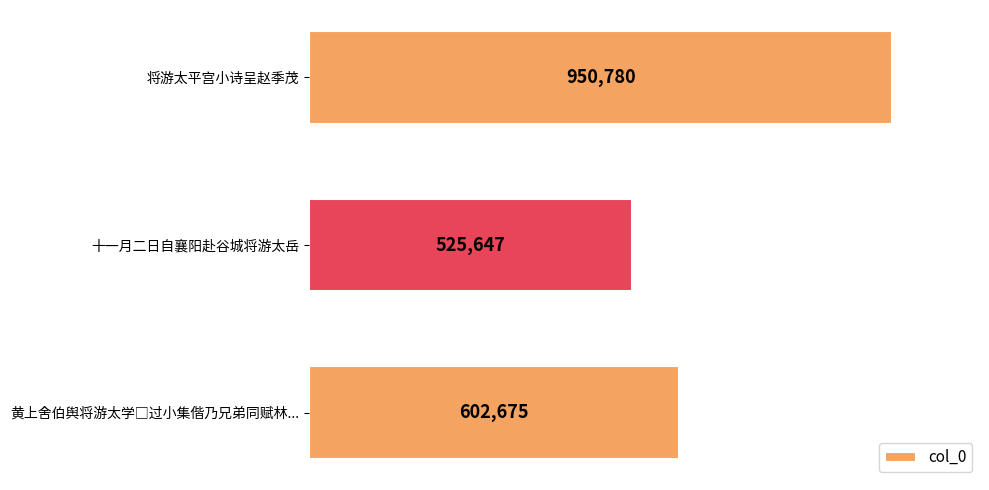

How many values are between 525647 and 950780?

3